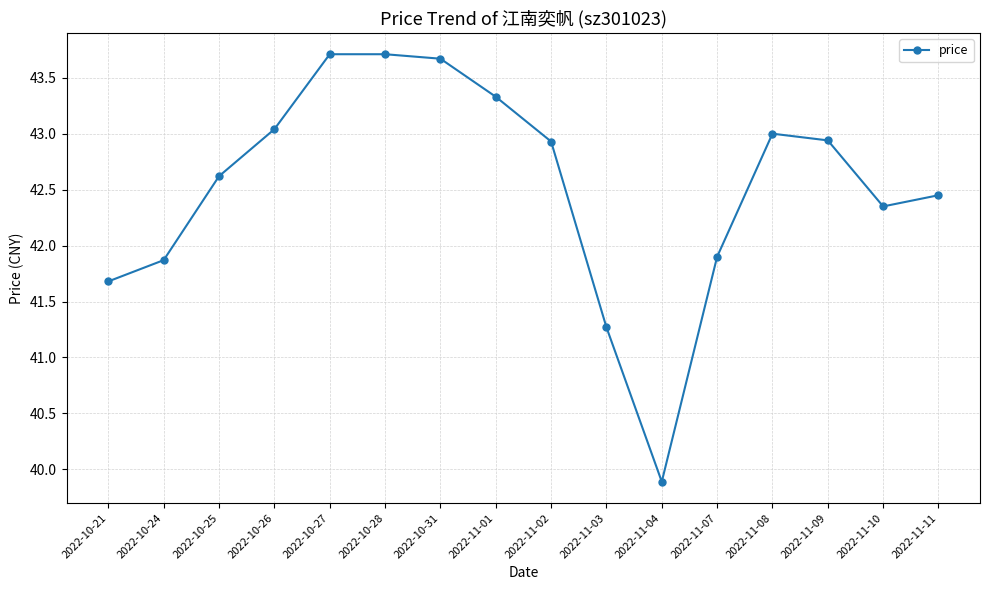

What position from the left is 2022-11-03?

10